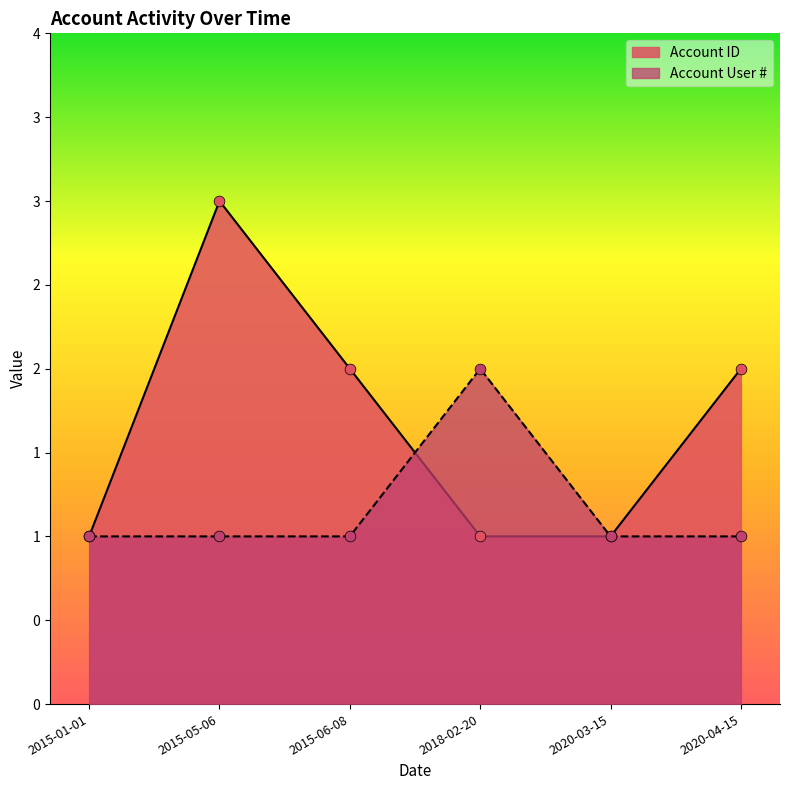

What is the total value across all series at 2020-03-15?

2